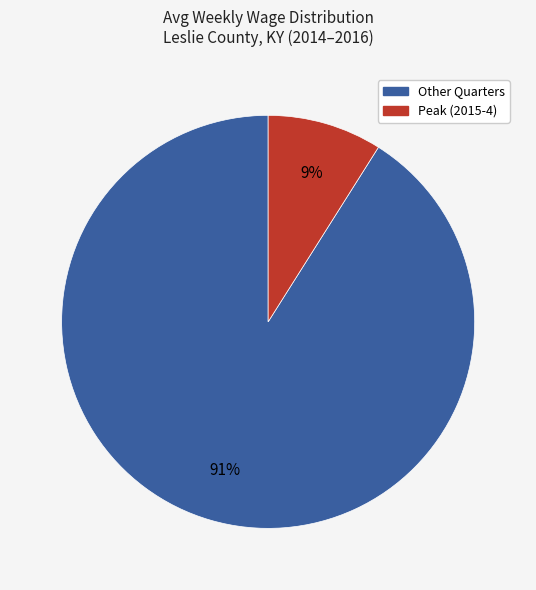

How many segments does this pie chart have?

2